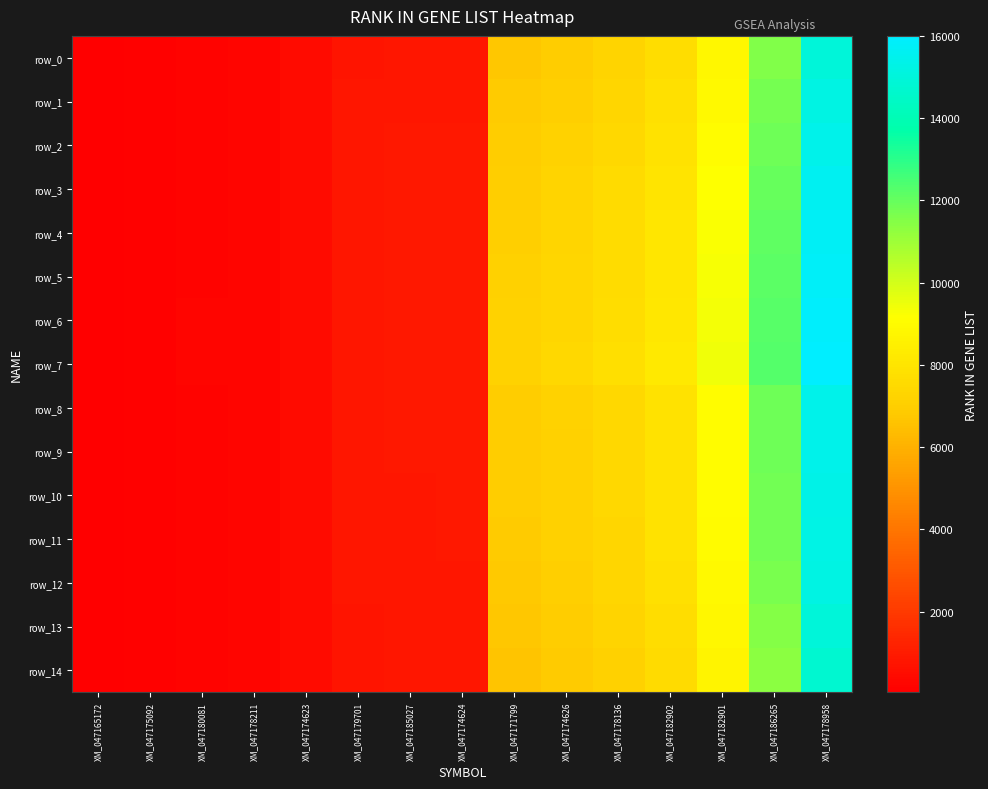

Which series has the largest total across all categories?

row_7